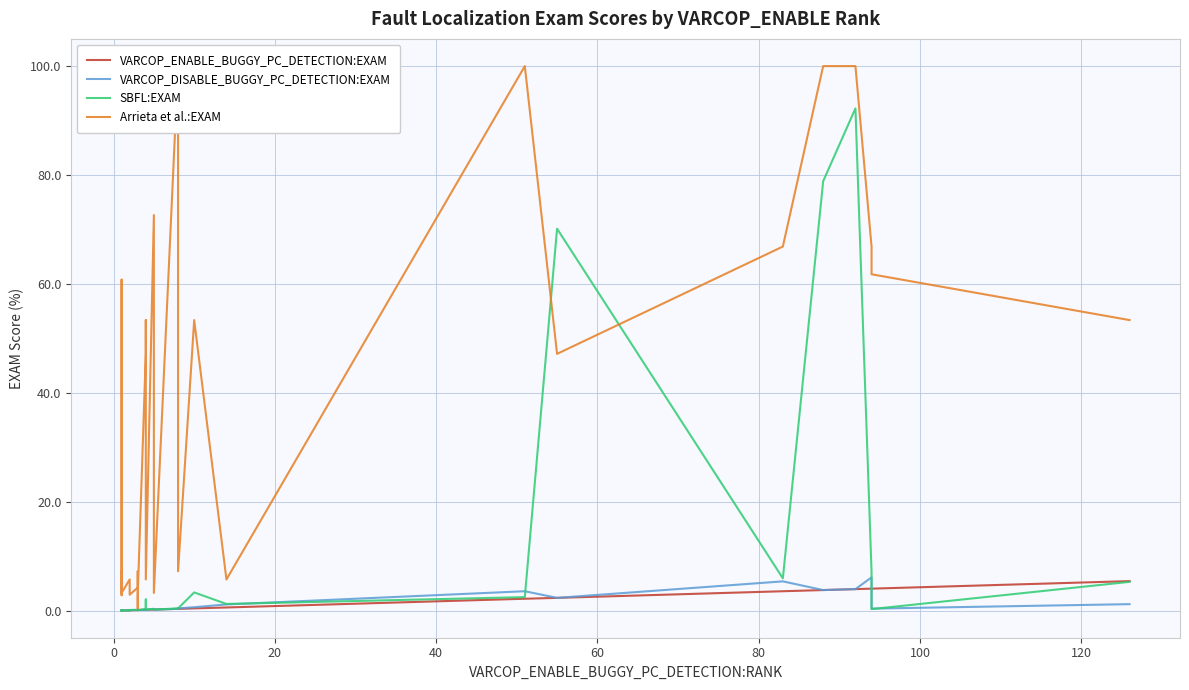

What is the sum of all VARCOP_ENABLE_BUGGY_PC_DETECTION:EXAM values?

34.1